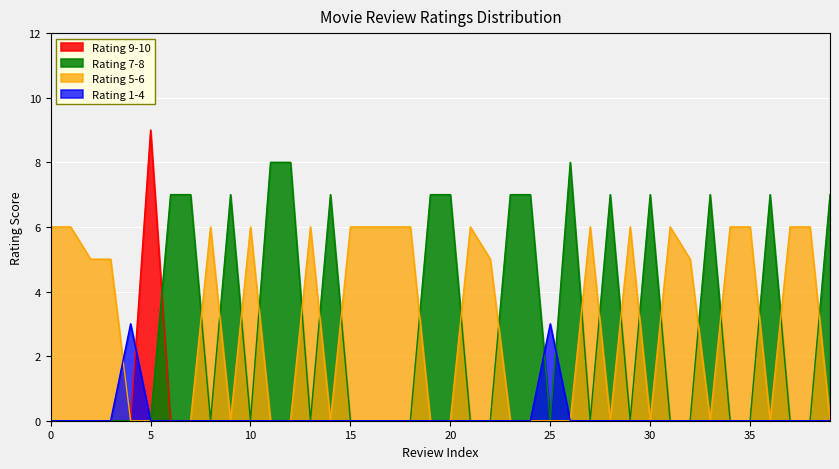

How many lines are shown in the chart?

4